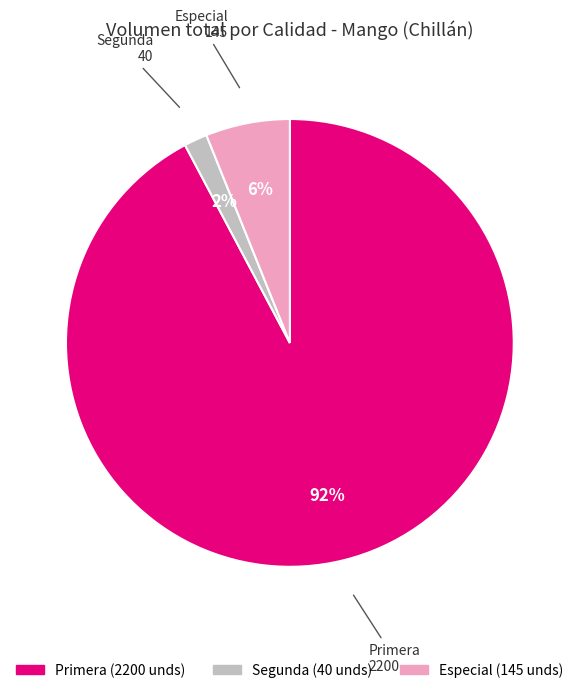

The Segunda slice represents 20% of the pie. True or false?

False